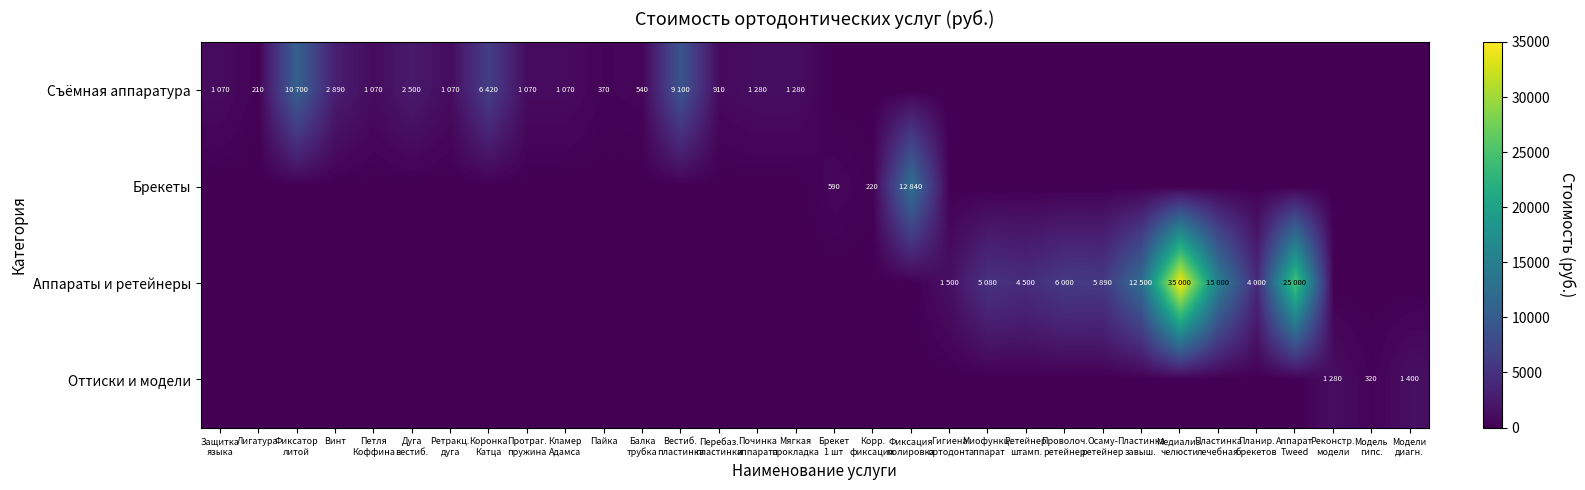

How many values in the Съёмная аппаратура series exceed 210?

15